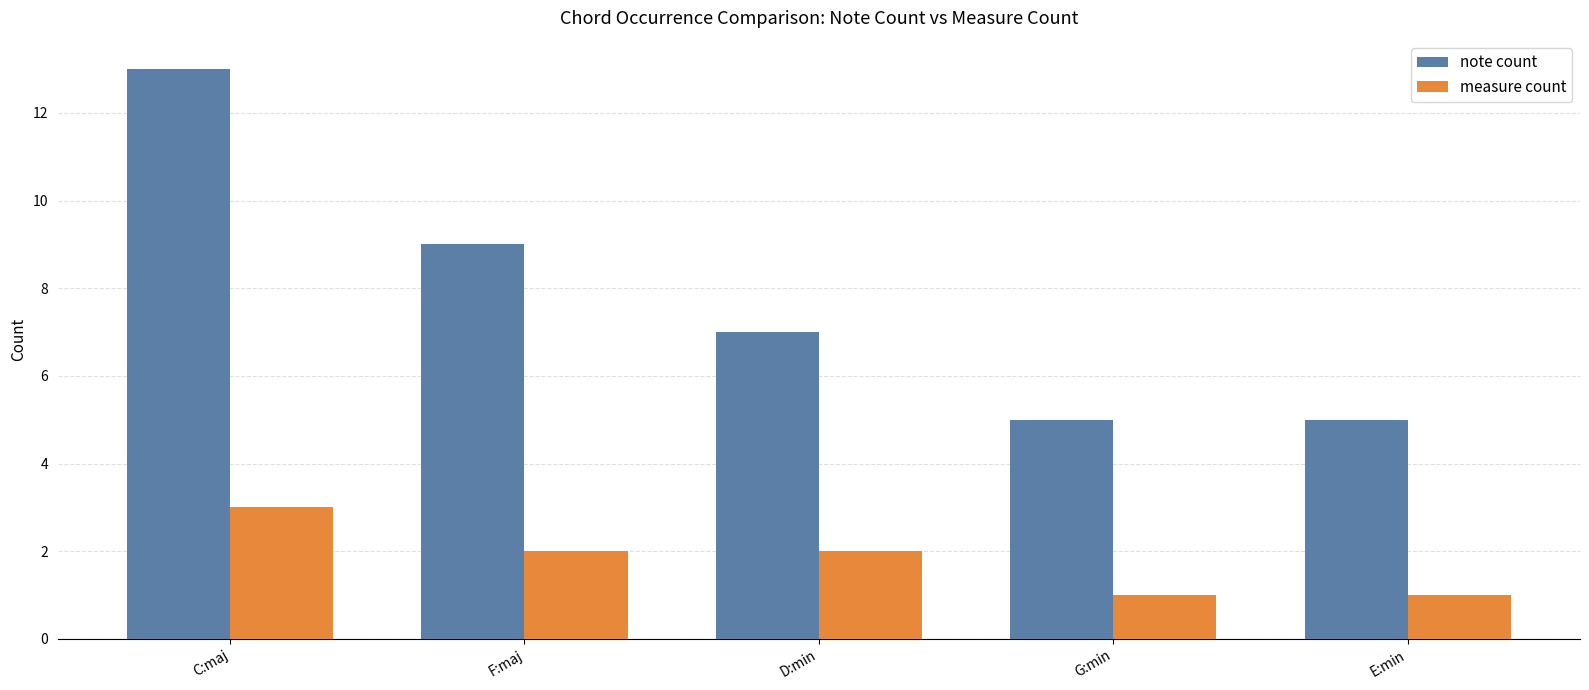

What is the value of the measure count bar at the 1st from the left?

3